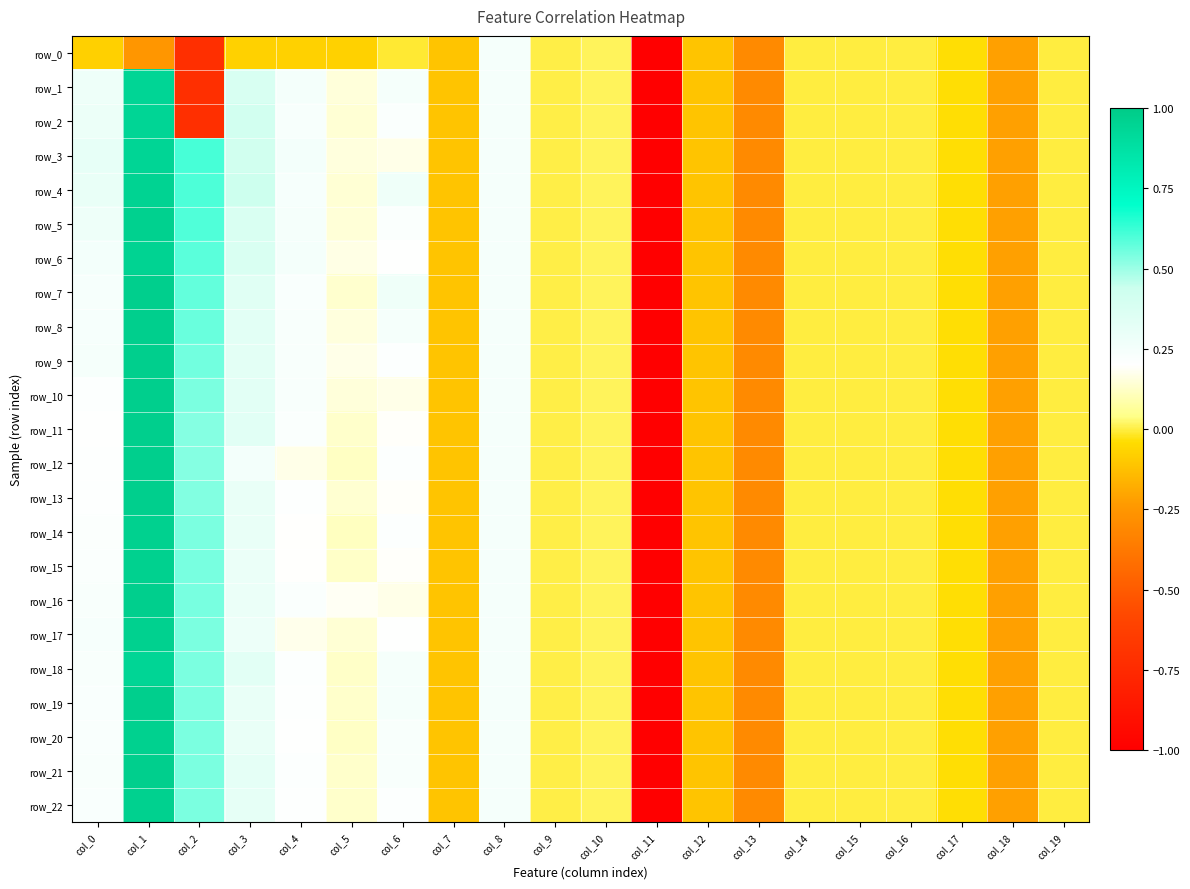

Which label corresponds to the smallest value in the chart?

col_11